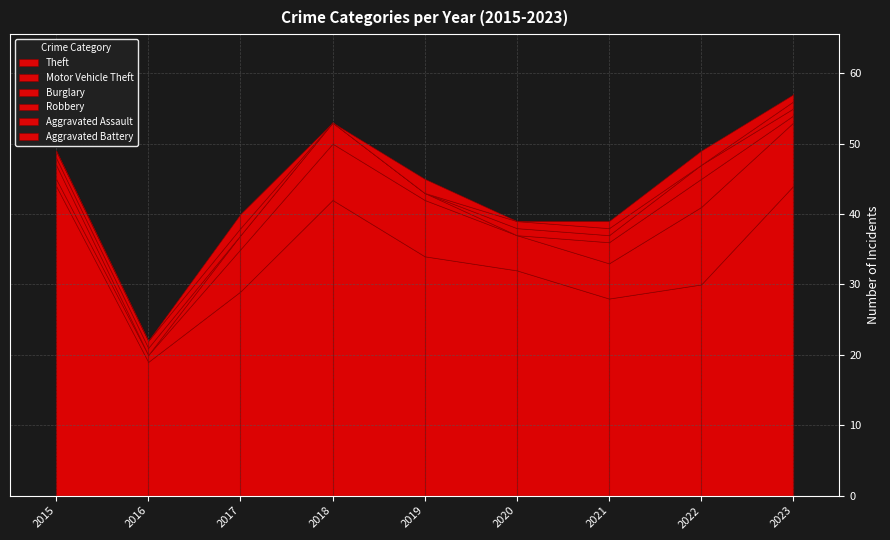

The value of Robbery at 2023 is 1. True or false?

True